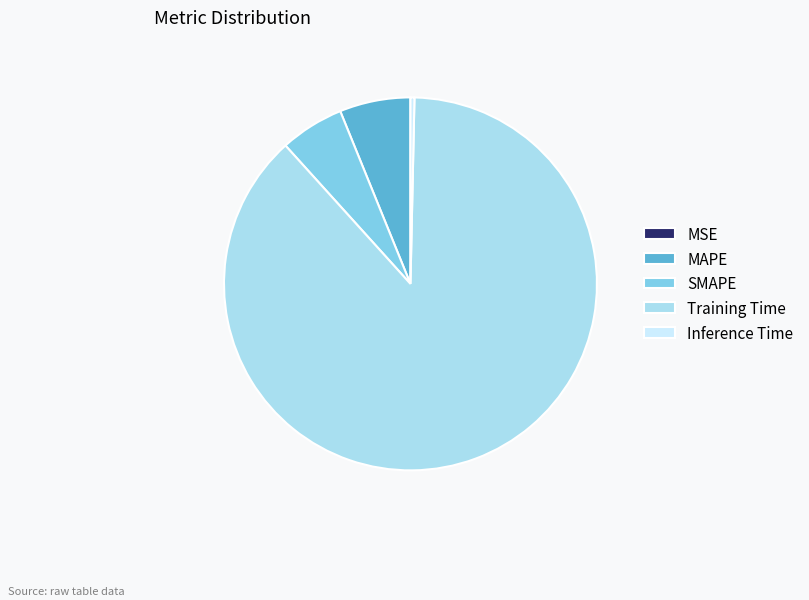

Which has a higher value, MAPE or Training Time?

Training Time